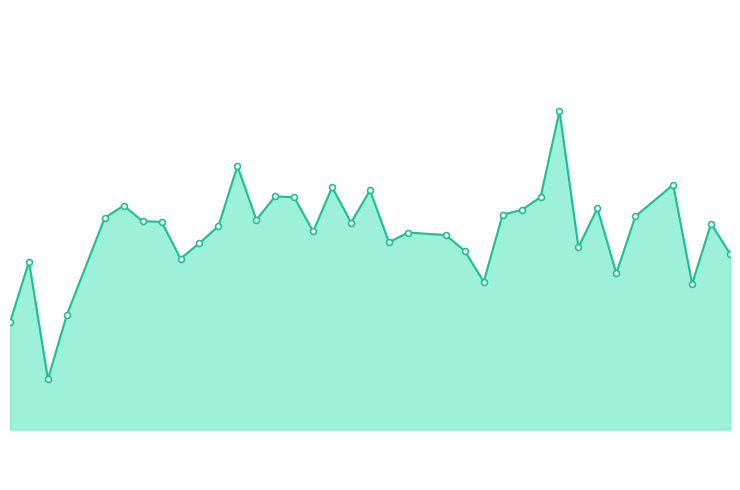

Does the chart have visible grid lines?

No